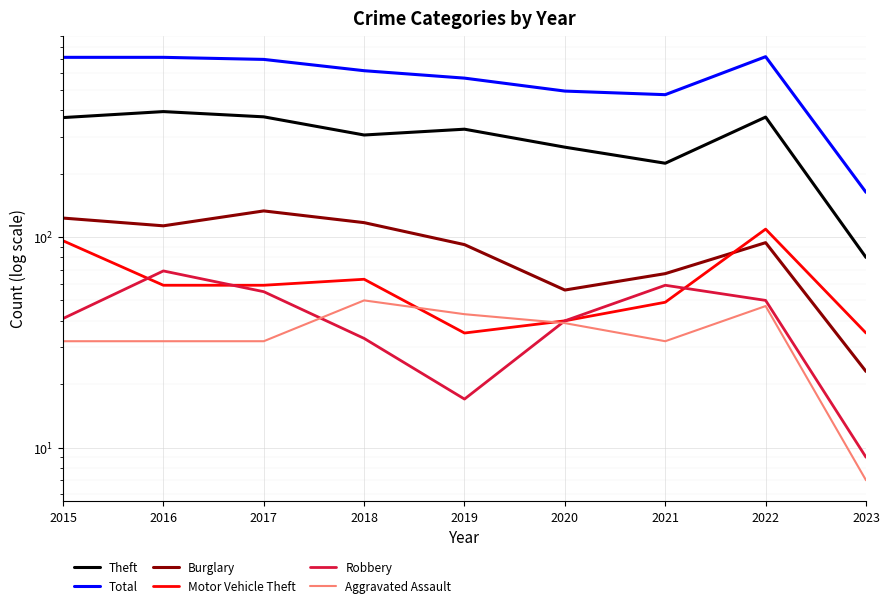

What is the minimum value shown in the chart?

7